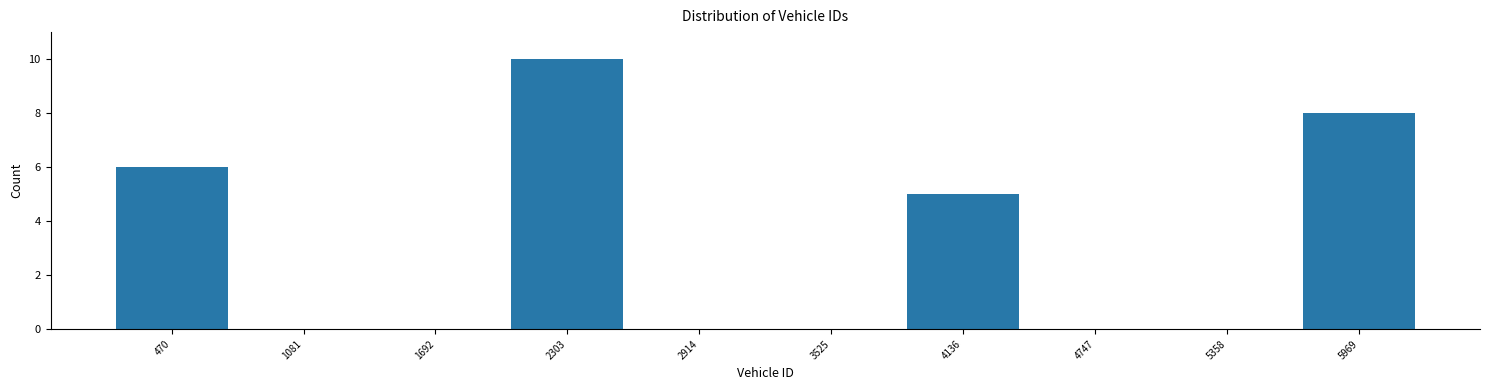

Reading left to right, transcribe this chart: for each bar, give the range it covers on the x-axis and its height. Neither the bar edges nor the heights are printed on the chart, so give them approximately, as read against the axes.

200 to 800: 6
800 to 1400: 0
1400 to 2000: 0
2000 to 2600: 10
2600 to 3200: 0
3200 to 3800: 0
3800 to 4400: 5
4400 to 5100: 0
5100 to 5700: 0
5700 to 6300: 8